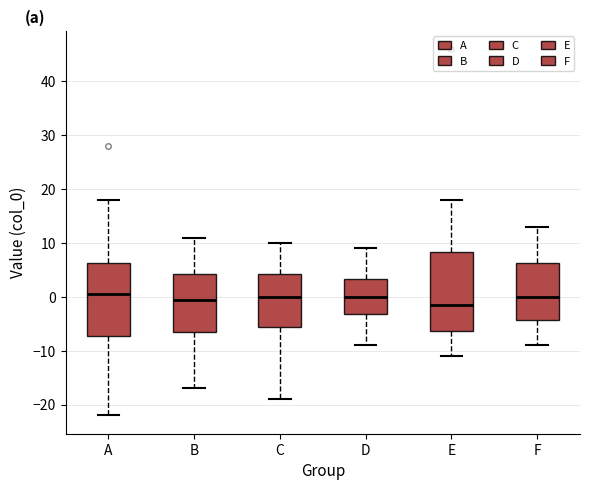

Where is the lower edge of the box for B on the y-axis? The values are not printed on the chart, so give them approximately, as read against the axis.

-6